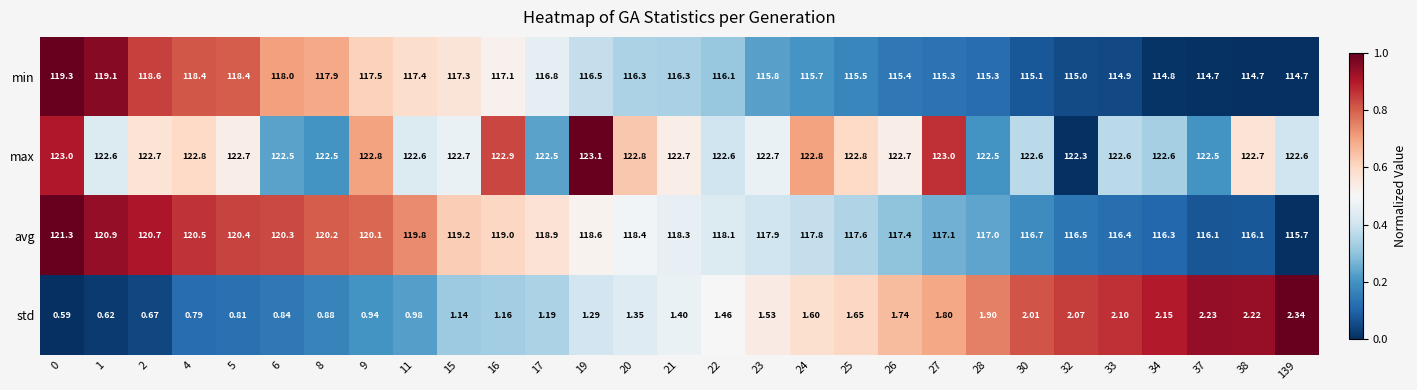

Which series has the largest total across all categories?

max